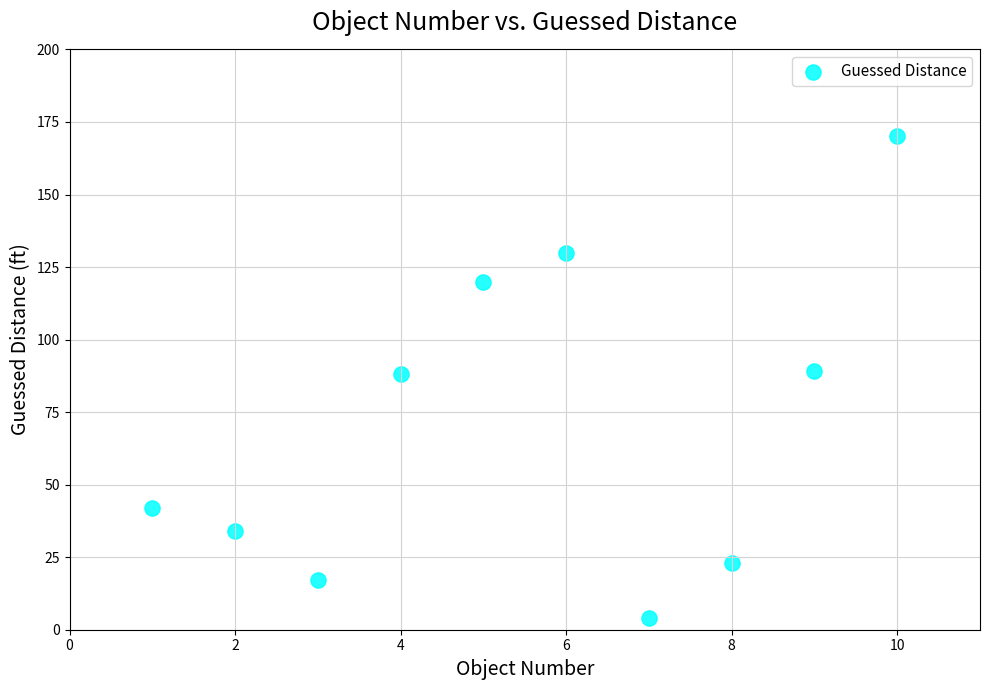

What is the range of Y values (max minus min)?

166